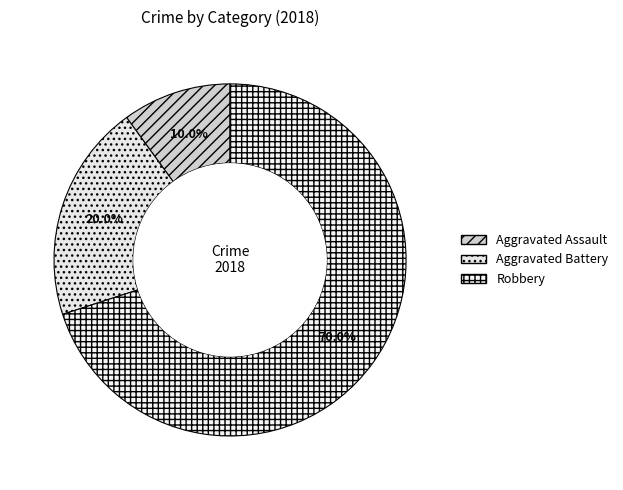

Do Aggravated Battery and Aggravated Assault together represent more than half of the pie?

No